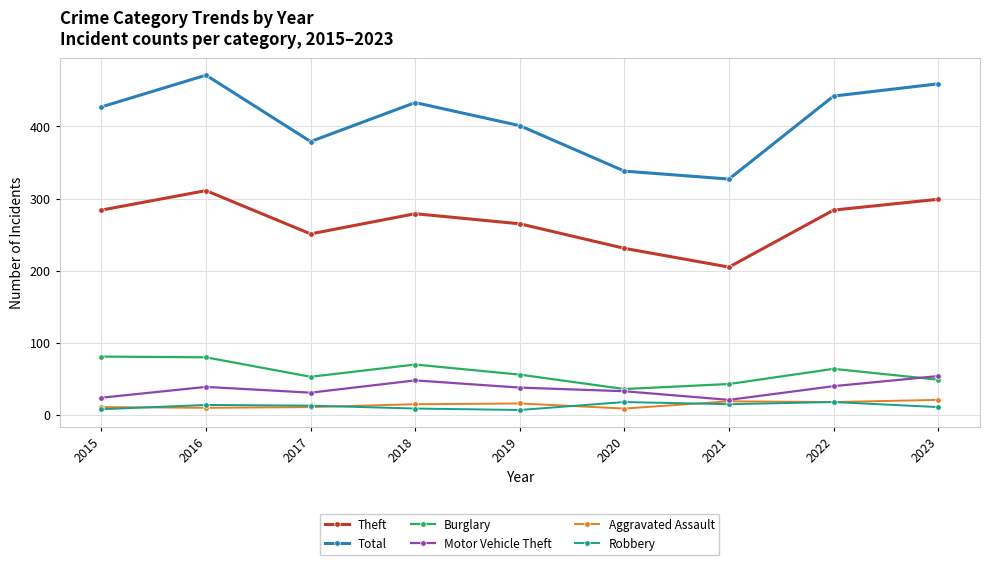

Does the chart have visible grid lines?

Yes